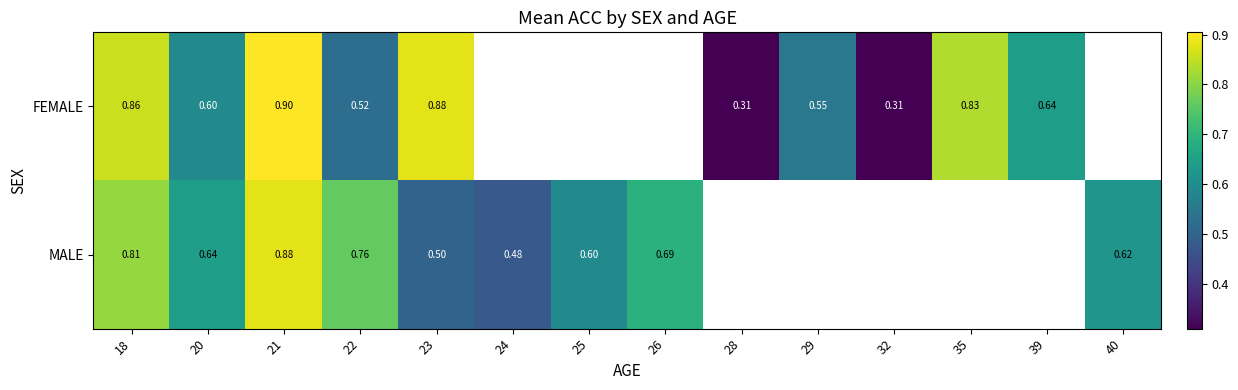

Is the value of MALE at 22 greater than the value of FEMALE at 29?

Yes